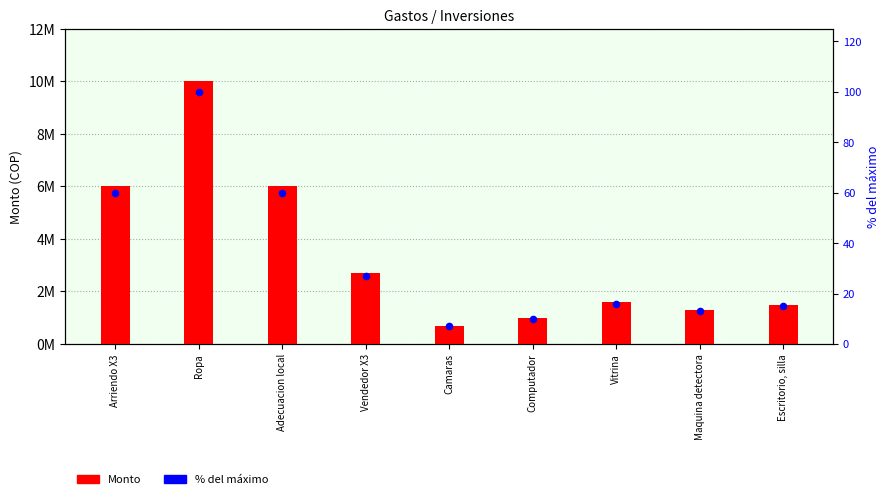

Which series reaches the maximum Y coordinate?

Monto